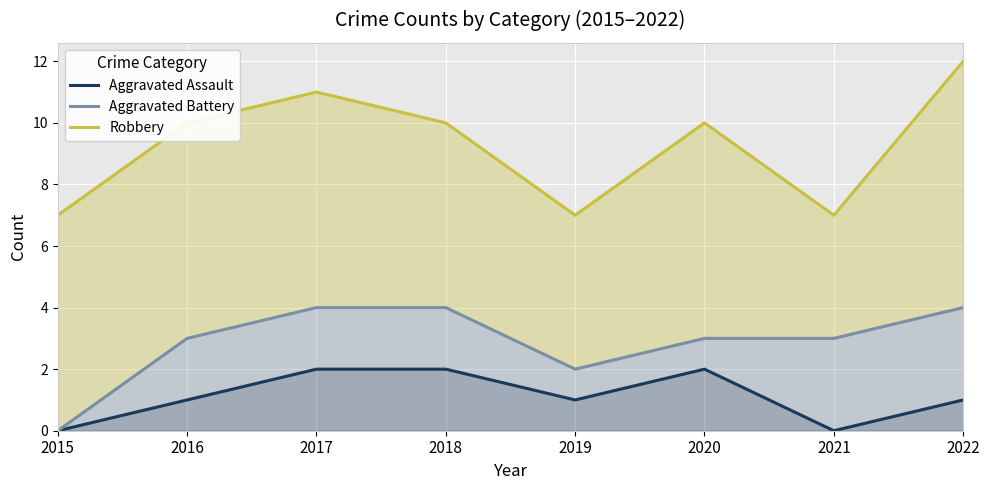

Which category has the highest value across all series?

2022